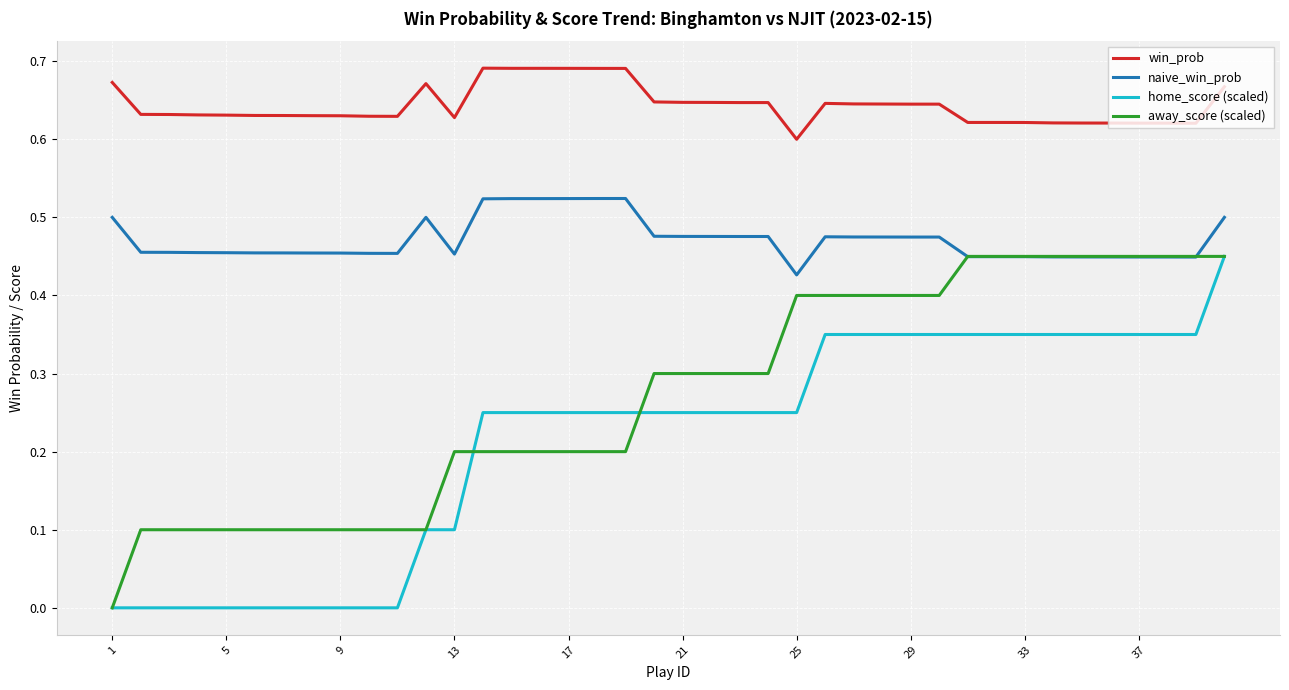

True or false: win_prob and naive_win_prob cross at least once.

False